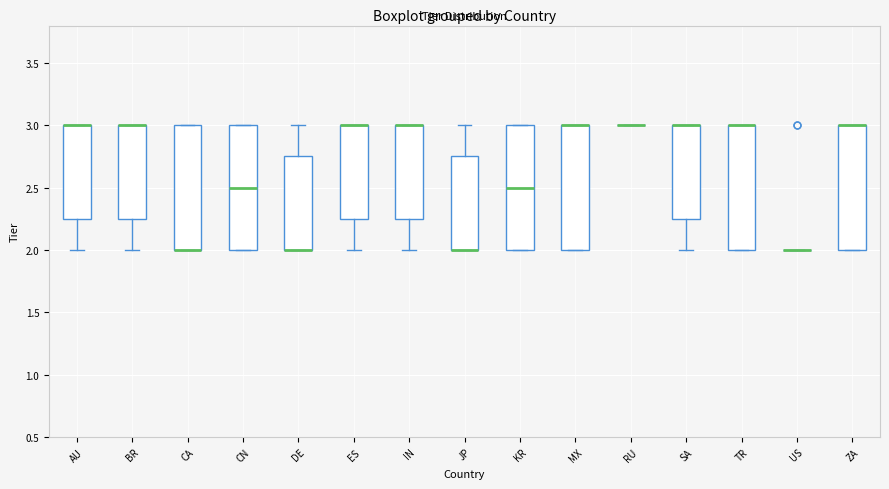

Reading left to right, transcribe this box plot: for each box, give where its median line is, the range the box spans, and where its two whiskers end, as read against the y-axis. The values are not printed on the chart, so give them approximately, as read against the axis.

AU: median 3.00 (drawn on the box's upper edge), box 2.25 to 3.00, whiskers 2.00 to 3.00
BR: median 3.00 (drawn on the box's upper edge), box 2.25 to 3.00, whiskers 2.00 to 3.00
CA: median 2.00 (drawn on the box's lower edge), box 2.00 to 3.00, whiskers 2.00 to 3.00
CN: median 2.50, box 2.00 to 3.00, whiskers 2.00 to 3.00
DE: median 2.00 (drawn on the box's lower edge), box 2.00 to 2.75, whiskers 2.00 to 3.00
ES: median 3.00 (drawn on the box's upper edge), box 2.25 to 3.00, whiskers 2.00 to 3.00
IN: median 3.00 (drawn on the box's upper edge), box 2.25 to 3.00, whiskers 2.00 to 3.00
JP: median 2.00 (drawn on the box's lower edge), box 2.00 to 2.75, whiskers 2.00 to 3.00
KR: median 2.50, box 2.00 to 3.00, whiskers 2.00 to 3.00
MX: median 3.00 (drawn on the box's upper edge), box 2.00 to 3.00, whiskers 2.00 to 3.00
RU: box collapsed to a line at 3.00, whiskers 3.00 to 3.00
SA: median 3.00 (drawn on the box's upper edge), box 2.25 to 3.00, whiskers 2.00 to 3.00
TR: median 3.00 (drawn on the box's upper edge), box 2.00 to 3.00, whiskers 2.00 to 3.00
US: box collapsed to a line at 2.00, whiskers 2.00 to 2.00
ZA: median 3.00 (drawn on the box's upper edge), box 2.00 to 3.00, whiskers 2.00 to 3.00